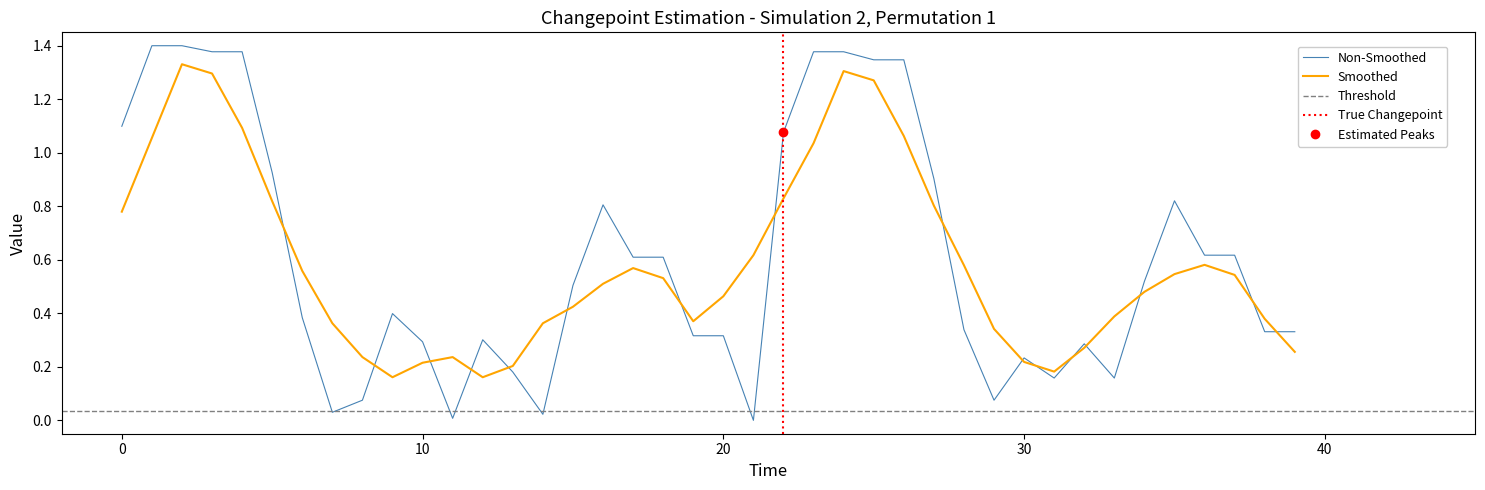

How many positive values are there?

39